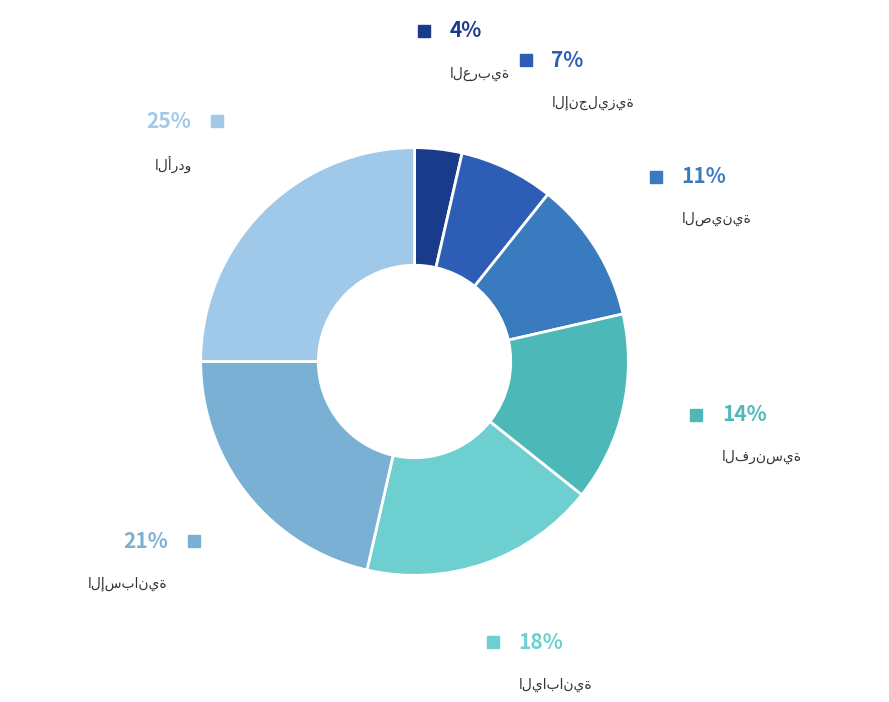

To the nearest percent, what percentage of the pie is الفرنسية?

14%